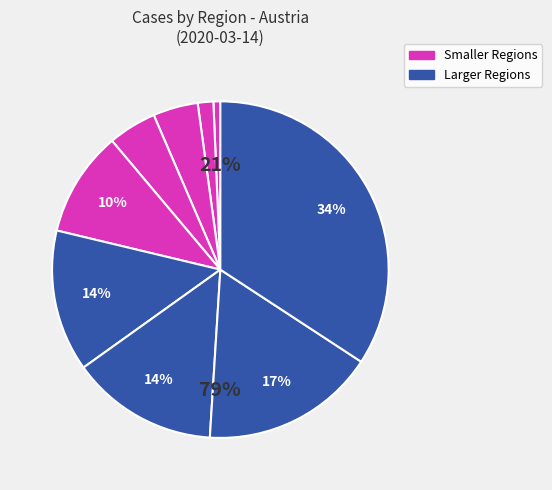

To the nearest percent, what is the average slice percentage?

11%